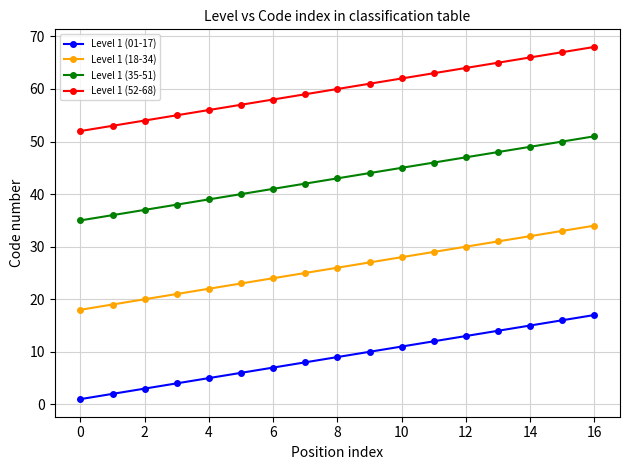

What is the difference between the maximum and minimum values in the Level 1 (18-34) series?

16